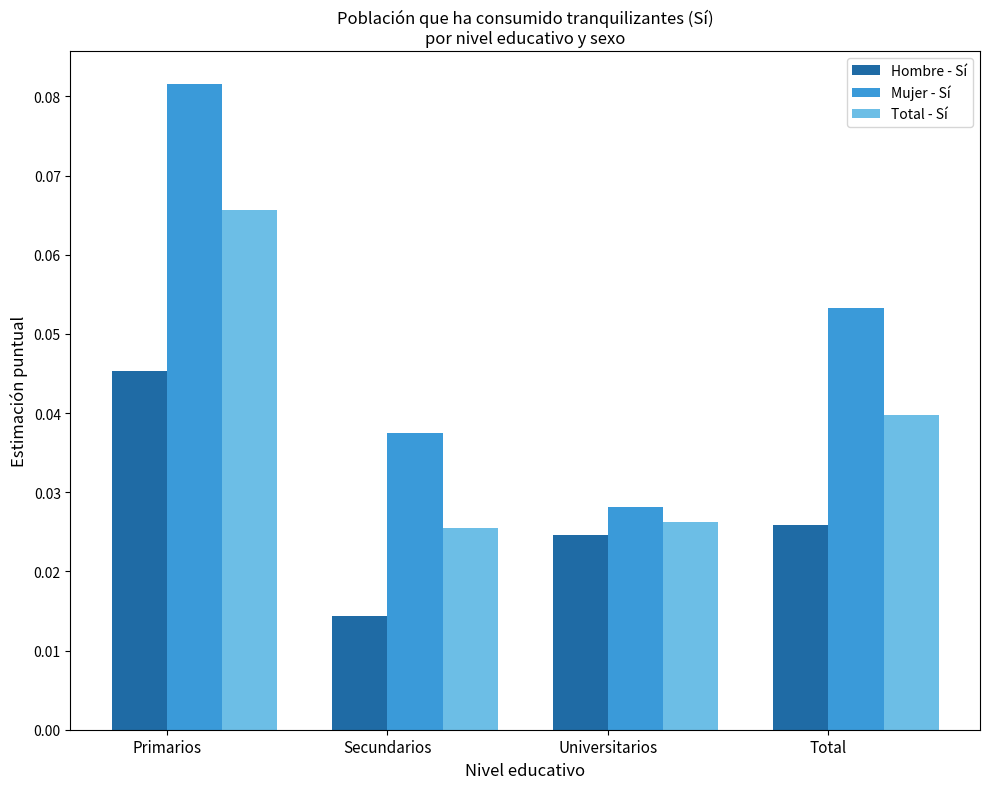

Where is Hombre - Sí nearest to the value 0?

Secundarios